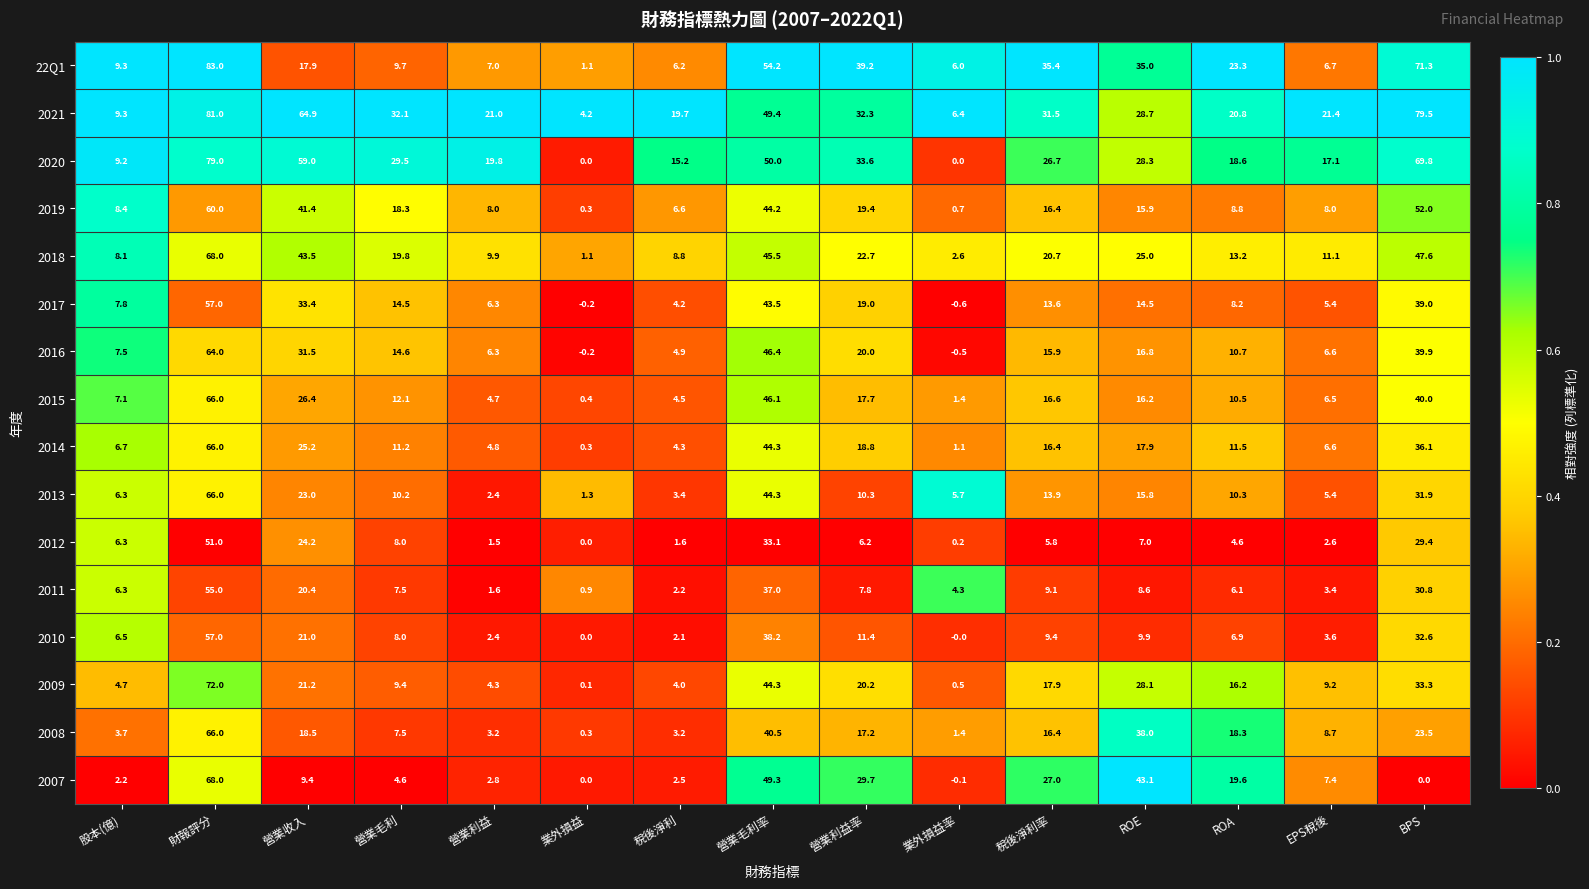

Rank the categories by 2021 value from lowest to highest.

業外損益, 業外損益率, 股本(億), 稅後淨利, ROA, 營業利益, EPS稅後, ROE, 稅後淨利率, 營業毛利, 營業利益率, 營業毛利率, 營業收入, BPS, 財報評分